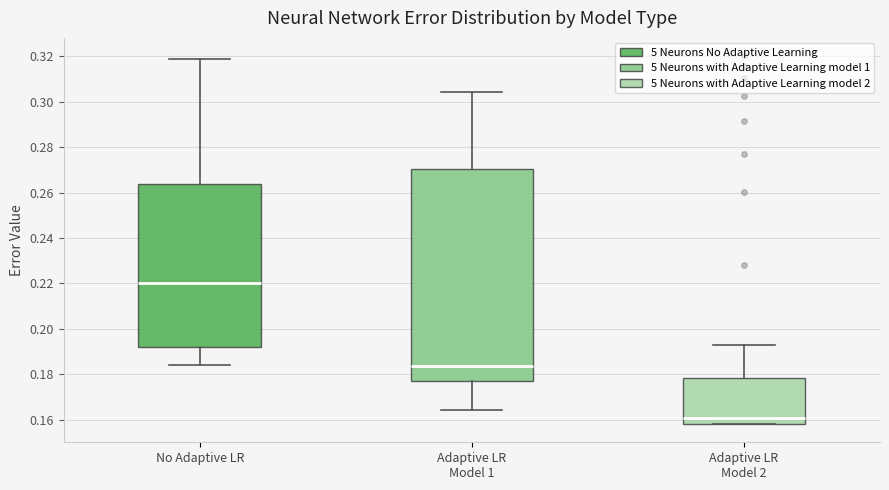

Reading left to right, transcribe this box plot: for each box, give where its median line is, the range the box spans, and where its two whiskers end, as read against the y-axis. The values are not printed on the chart, so give them approximately, as read against the axis.

No Adaptive LR: median 0.220, box 0.192 to 0.264, whiskers 0.184 to 0.318
Adaptive LR Model 1: median 0.184, box 0.176 to 0.270, whiskers 0.164 to 0.304
Adaptive LR Model 2: median 0.160, box 0.158 to 0.178, whiskers 0.158 to 0.192